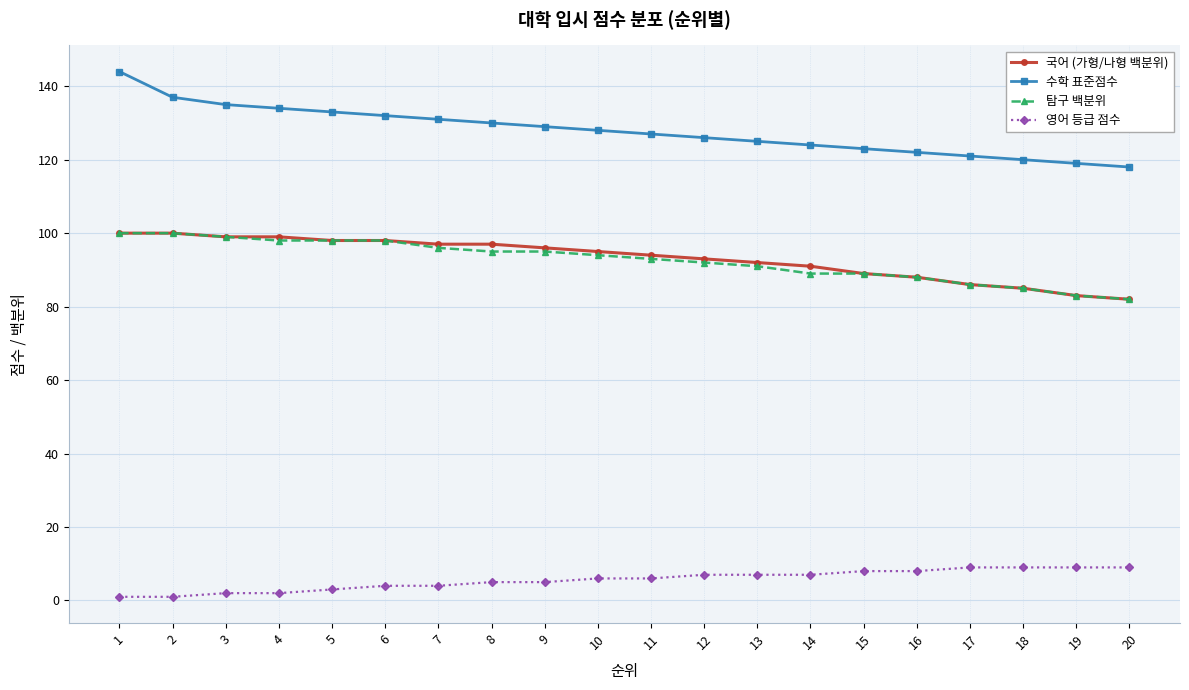

What is the spread (max minus min) of values at 19?

110